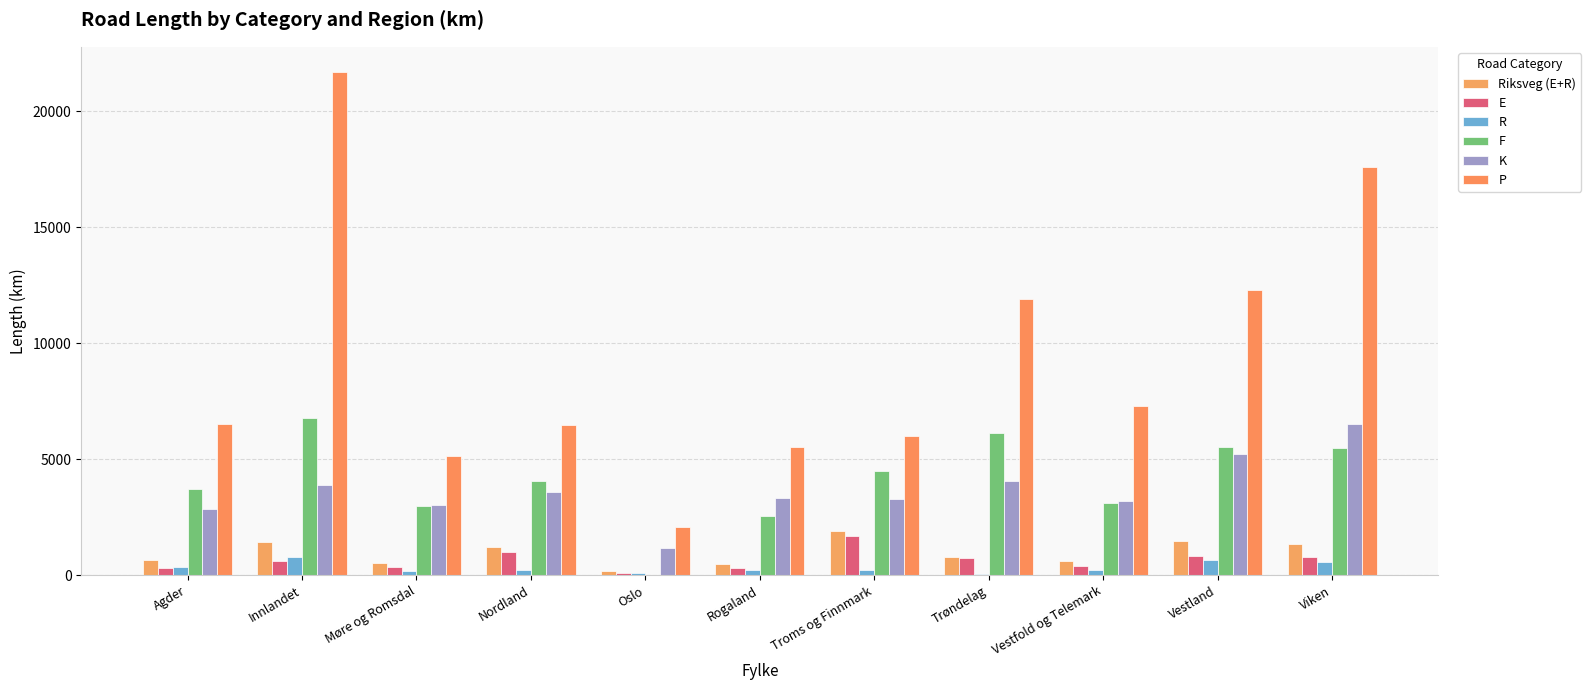

True or false: K has a value of 1999 at Oslo.

False